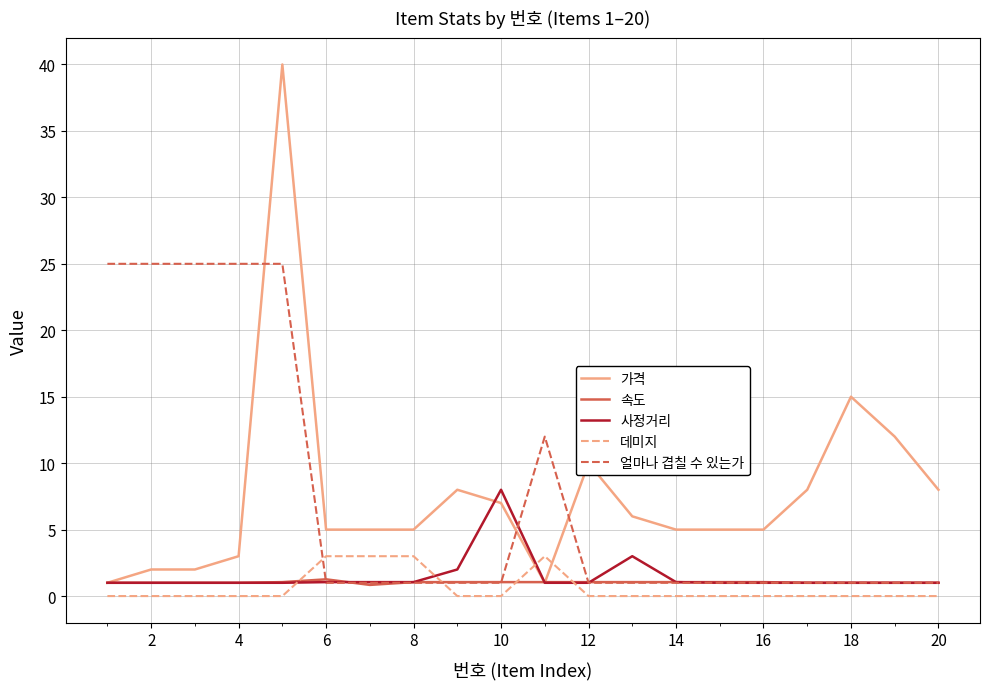

Which series has the widest spread of values?

가격